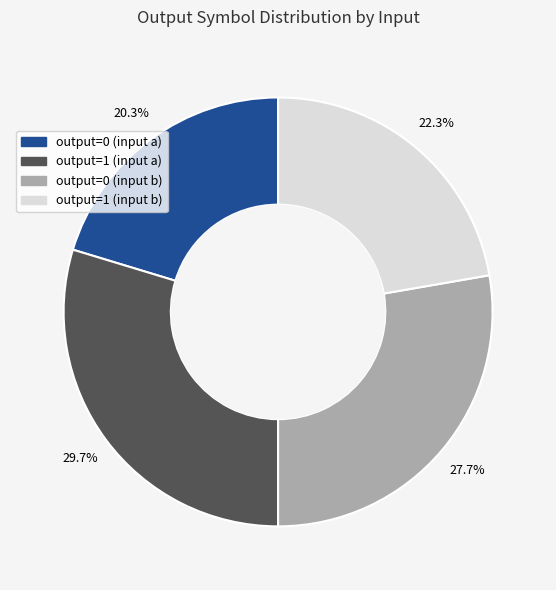

What percentage is the output=0 (input b) slice, to the nearest percent?

28%